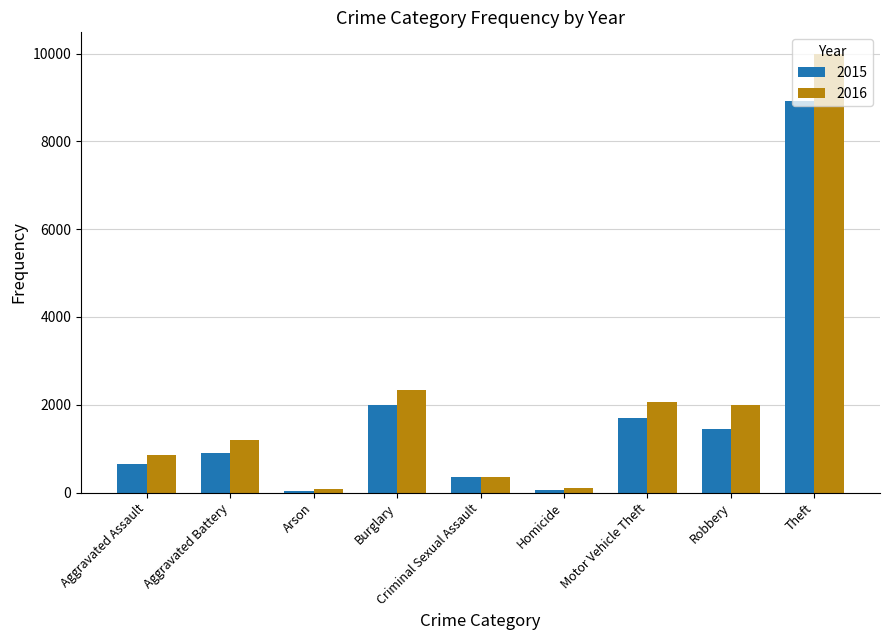

Which category has the highest value across all series?

Theft